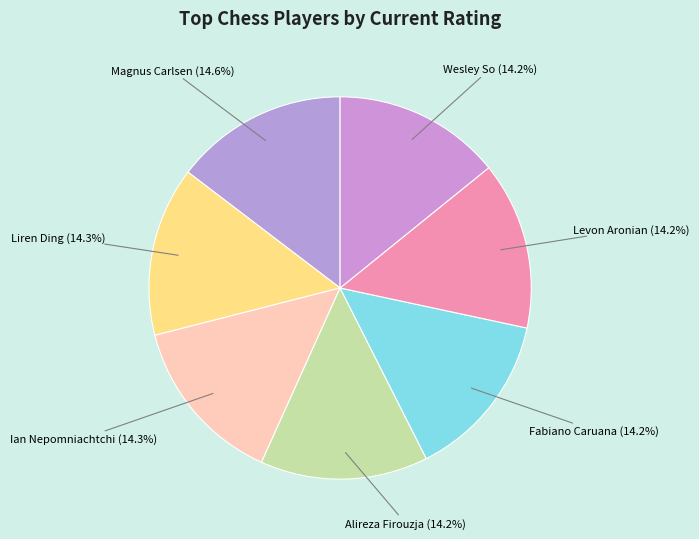

Does any single category account for the majority?

No